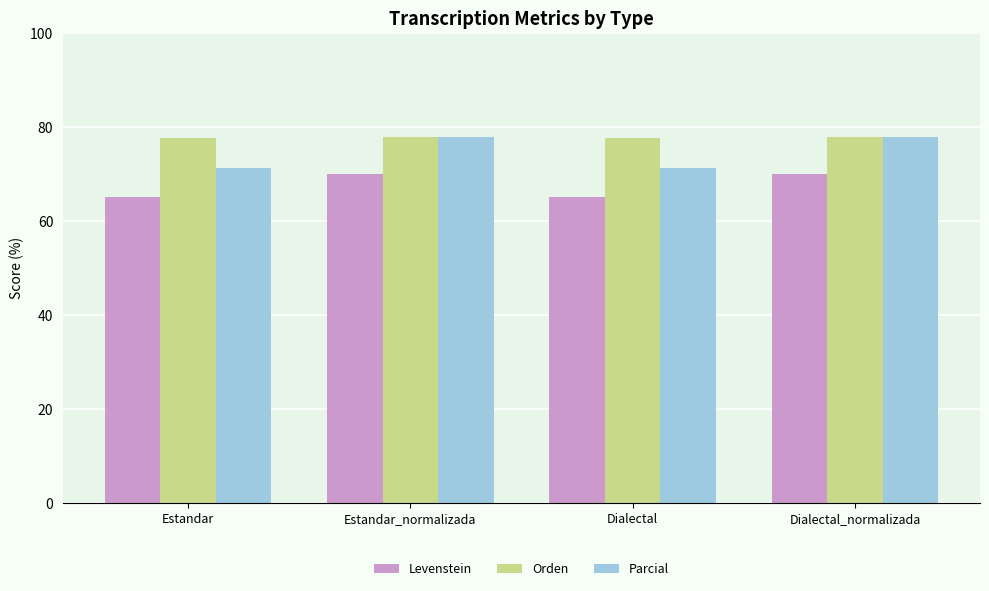

List the series in order of their overall mean, highest first.

Orden, Parcial, Levenstein